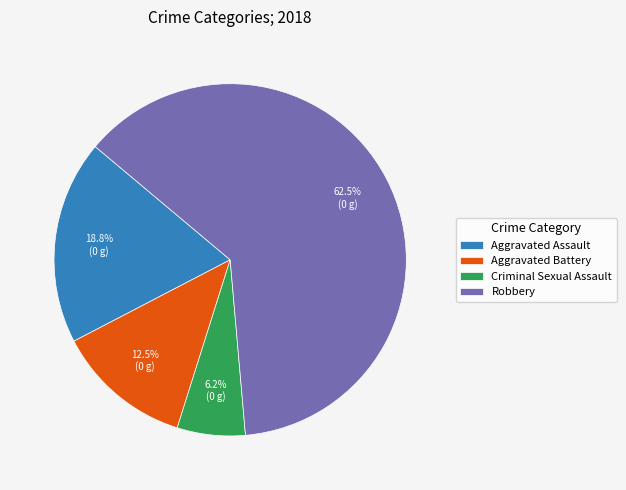

Is there a majority slice in this chart?

Yes